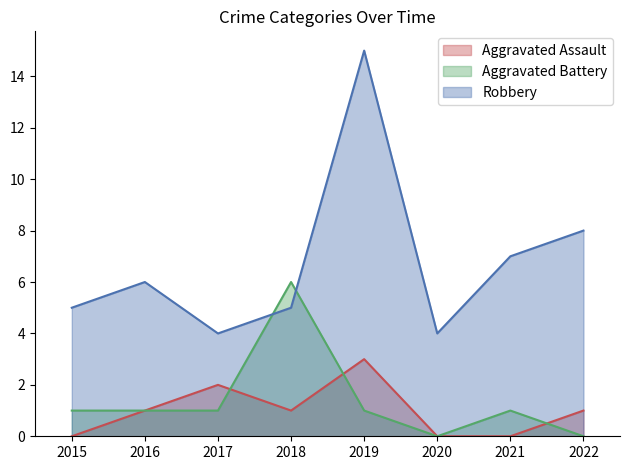

How many interior local peaks does the Robbery series have?

2